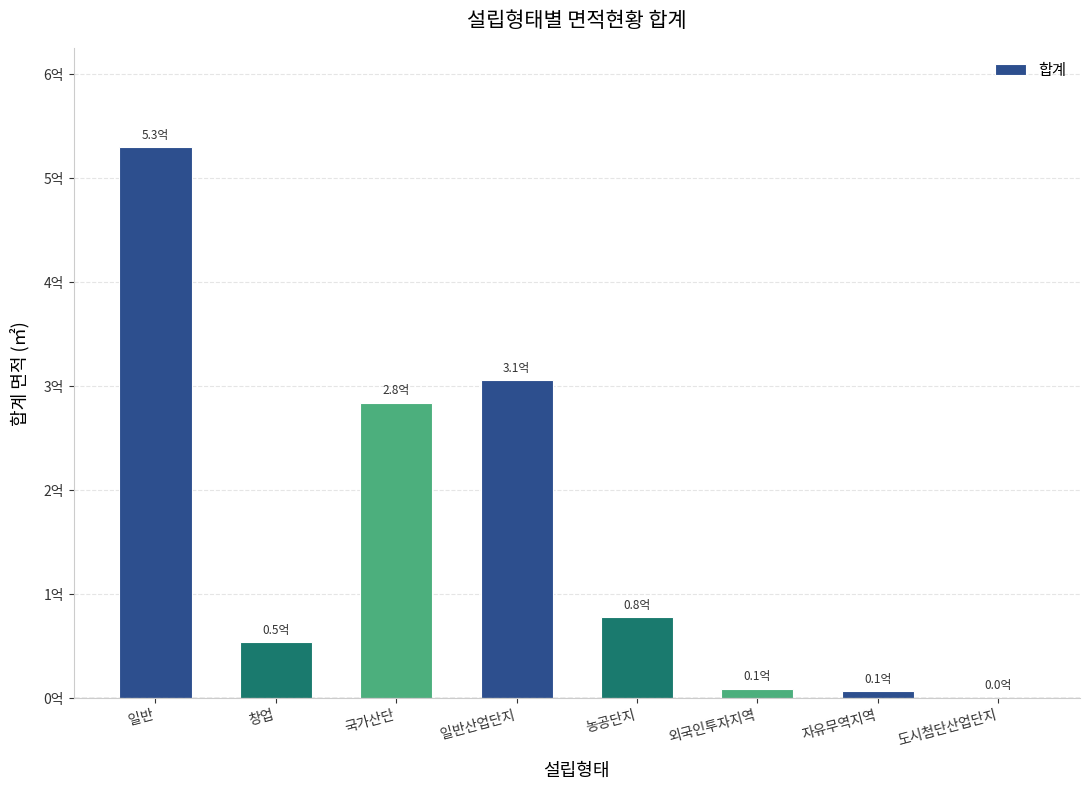

What is the difference between the maximum and minimum values?

528907134.5